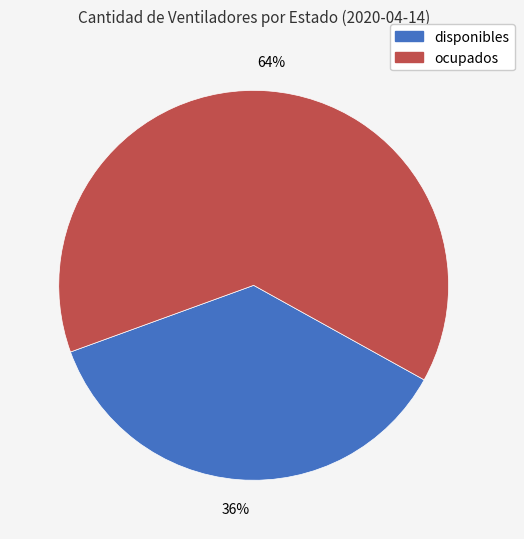

Which category has the smallest portion of the pie?

disponibles